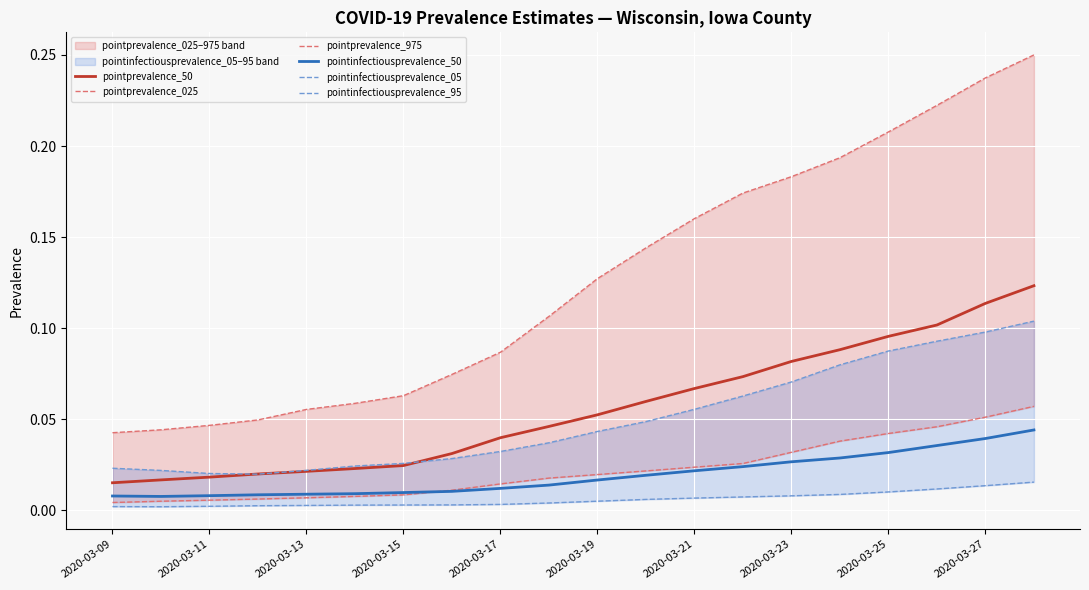

Is the value of pointinfectiousprevalence_50 at 2020-03-27 greater than the value of pointprevalence_50 at 2020-03-25?

No